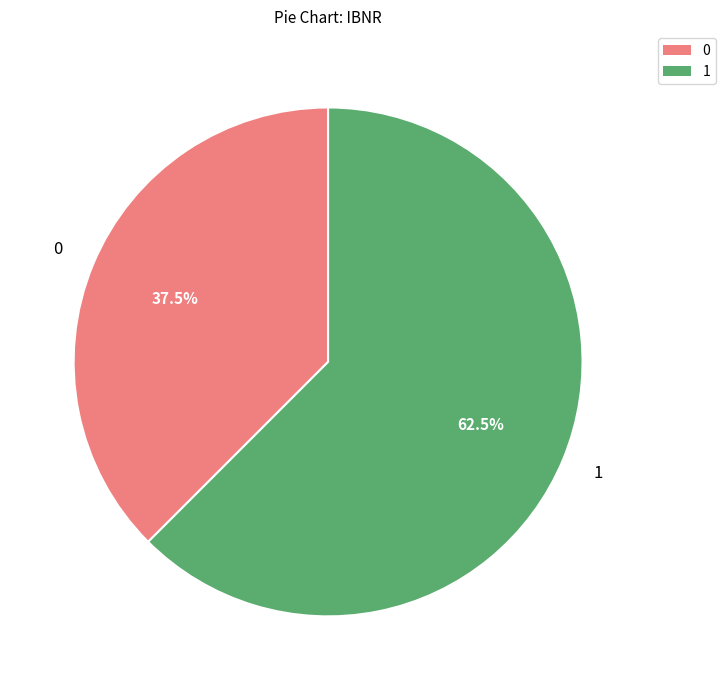

Is there any slice that represents more than half of the pie?

Yes